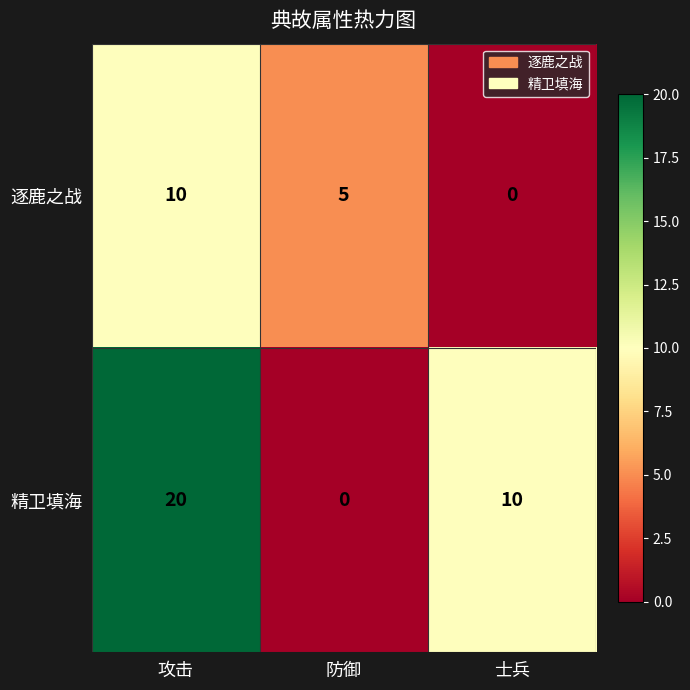

Reading left to right, extract all data points from this chart.

逐鹿之战: 10	5	0
精卫填海: 20	0	10